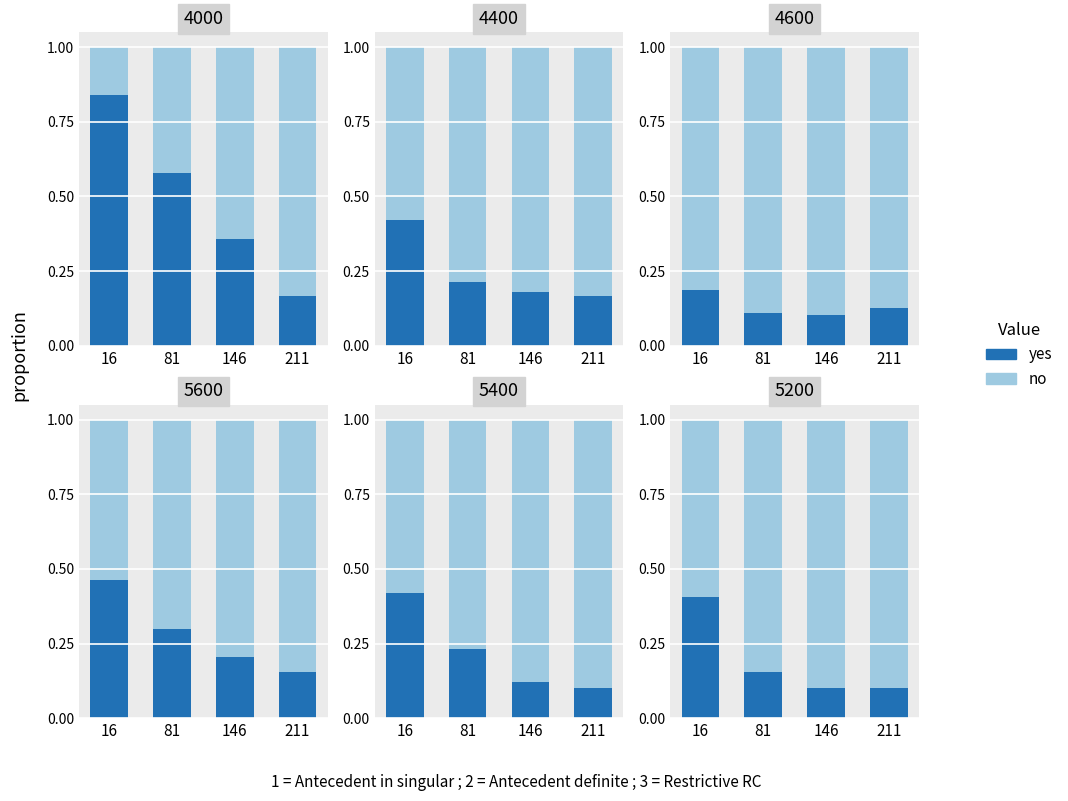

Is it true that yes equals 0.1 at 211?

True